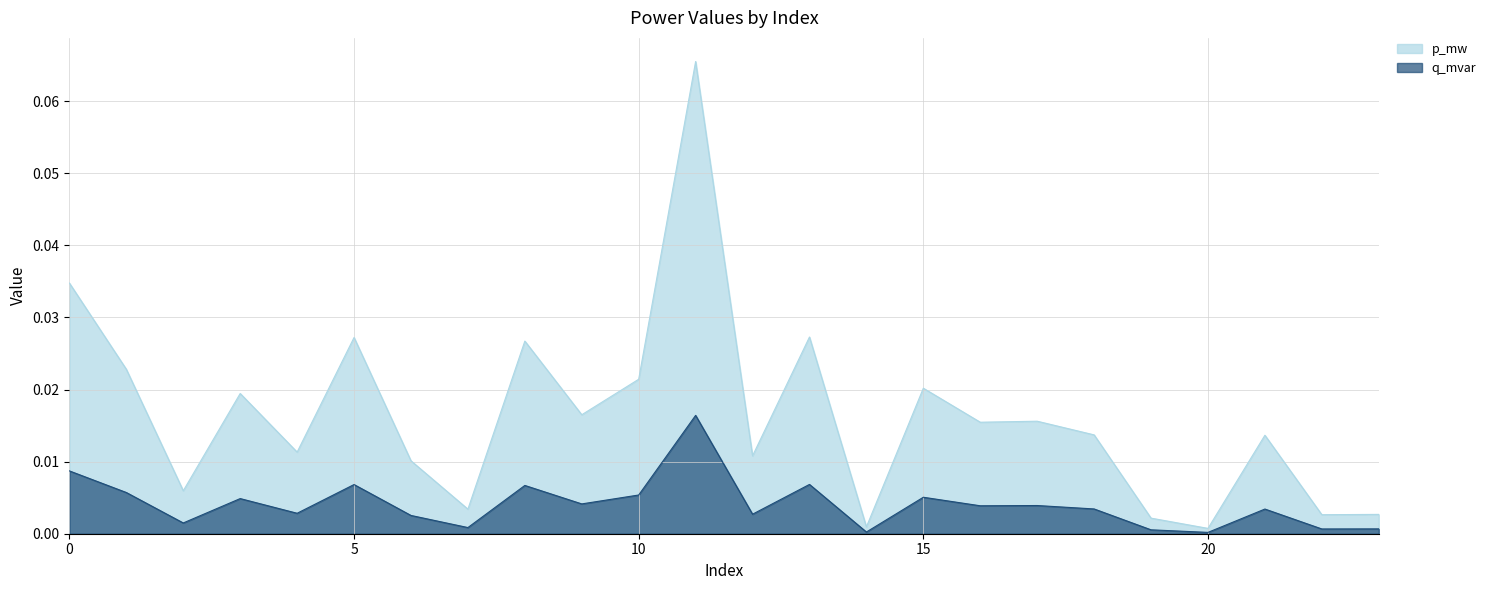

Where is q_mvar nearest to the value 0?

20